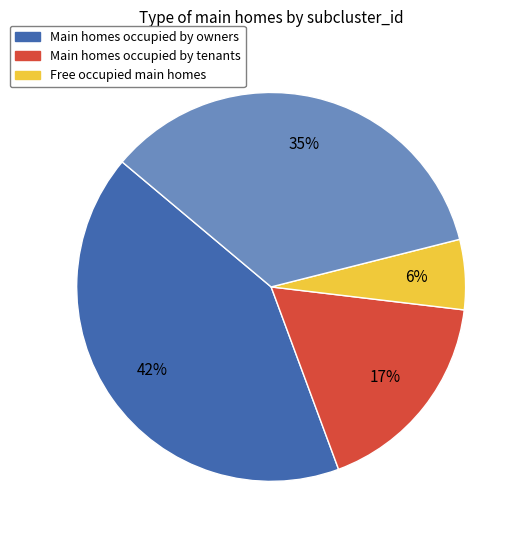

How many slices are in this pie chart?

4